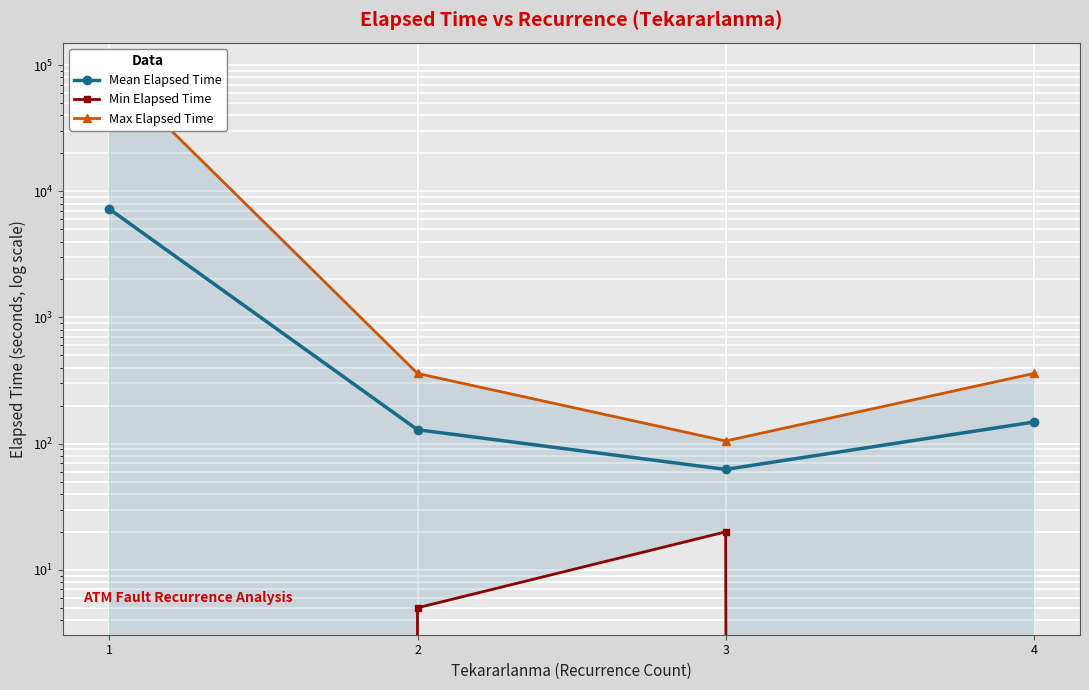

Which has a higher value, 2 or 3?

2